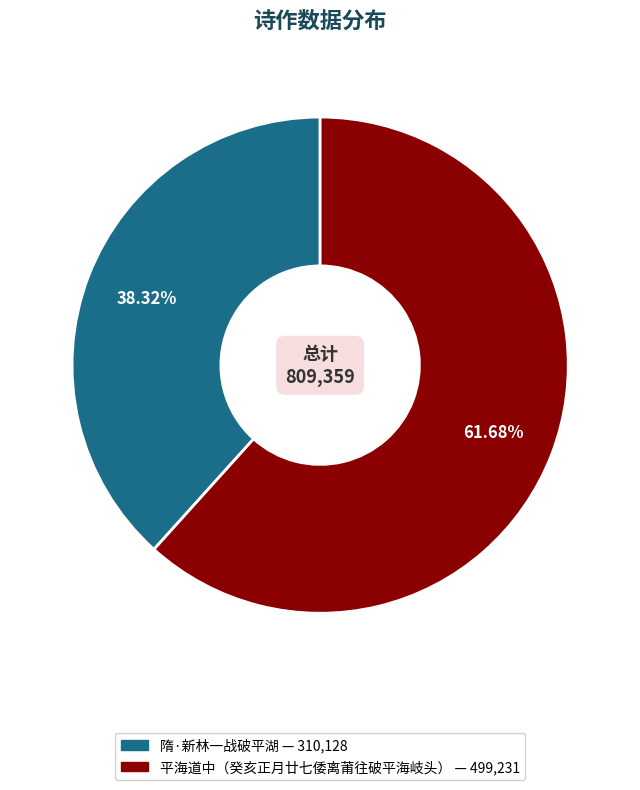

Which has a higher value, 平海道中（癸亥正月廿七倭离莆往破平海岐头） or 隋·新林一战破平湖?

平海道中（癸亥正月廿七倭离莆往破平海岐头）